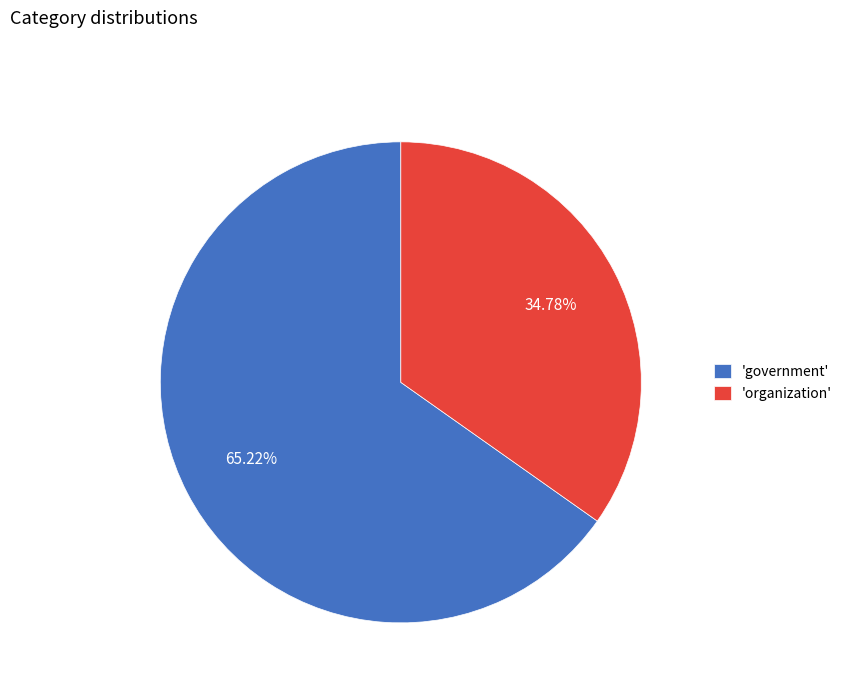

How many segments does this pie chart have?

2